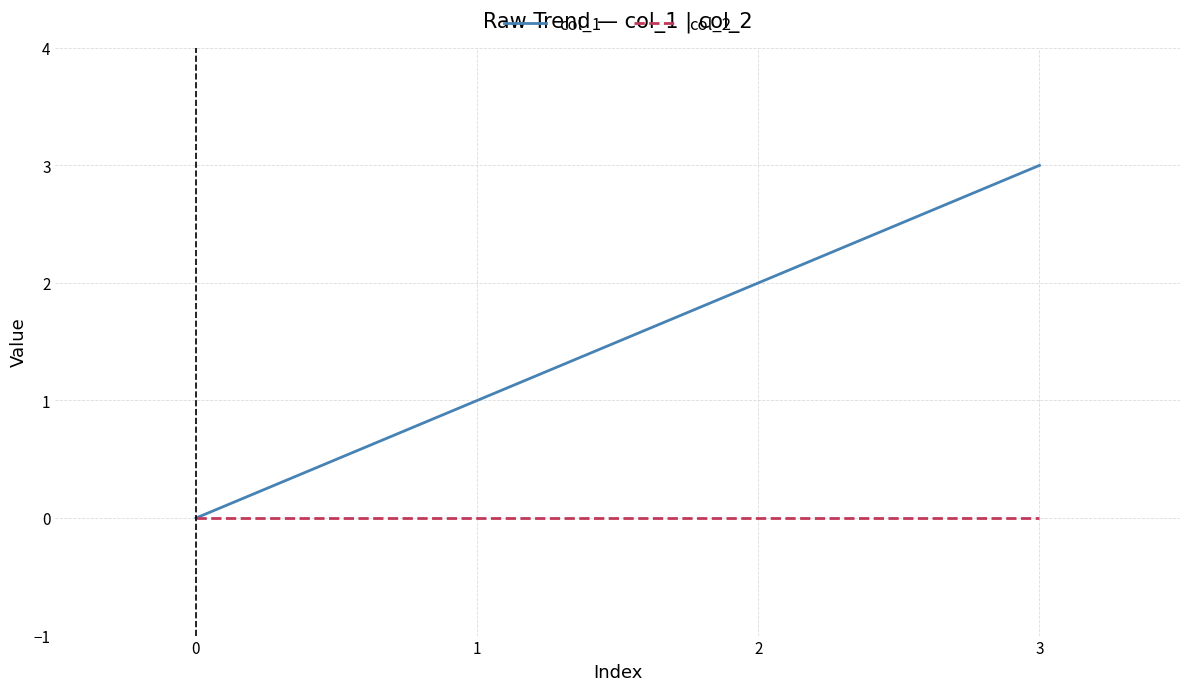

What is the difference between the second highest and second lowest values in the col_1 series?

1